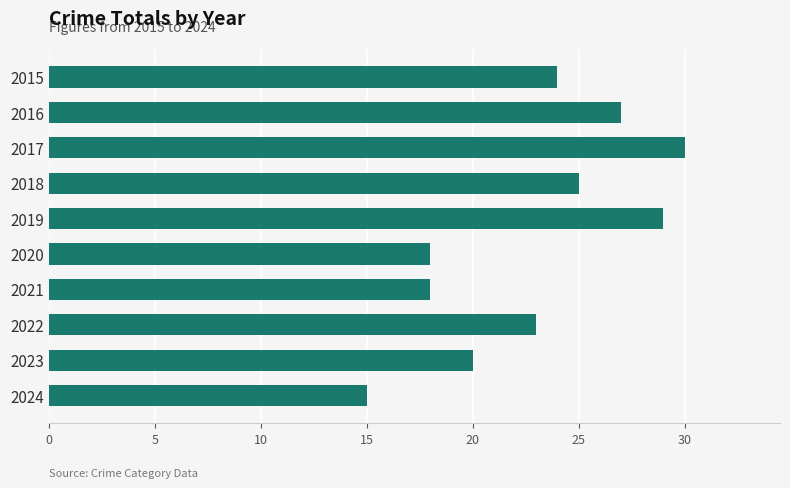

What is the difference between the second highest and second lowest values?

11